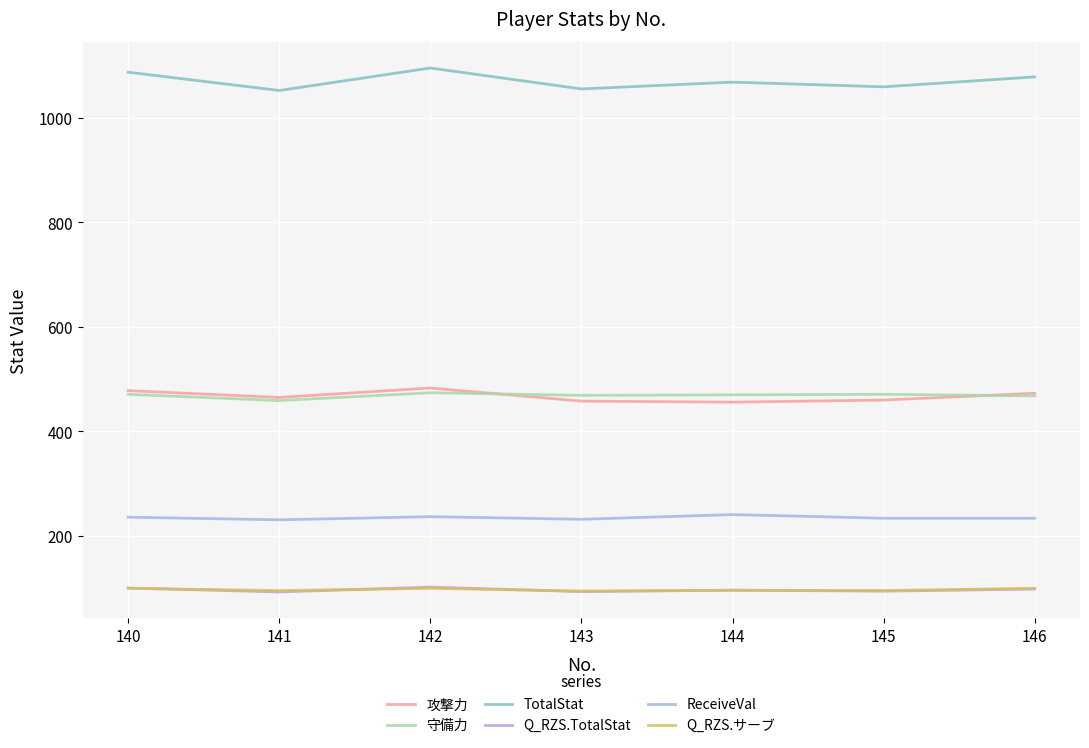

What is the total value across all series at 142?

2491.2